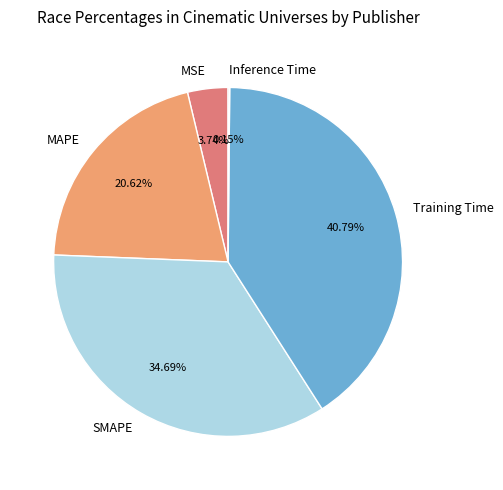

True or false: MAPE accounts for 21% of the total.

True